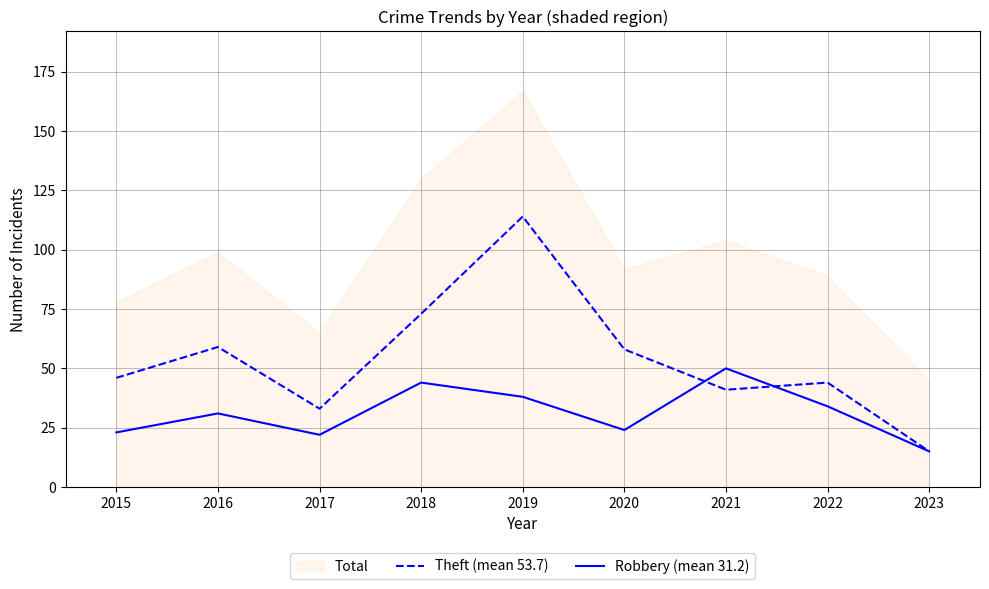

After their last crossing, which series has the higher values: Robbery (mean 31.2) or Theft (mean 53.7)?

Theft (mean 53.7)